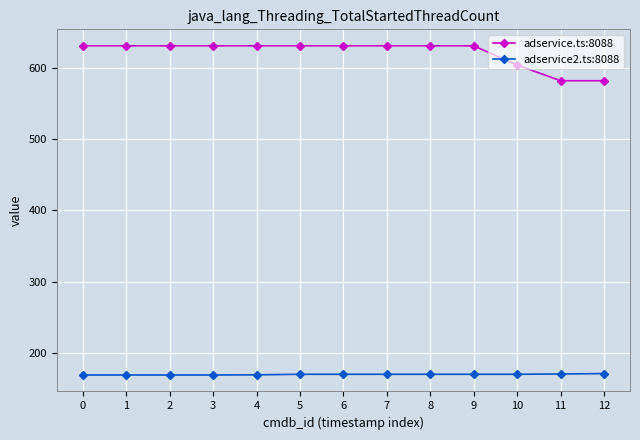

What is the difference between the second highest and minimum values in the adservice2.ts:8088 series?

1.4